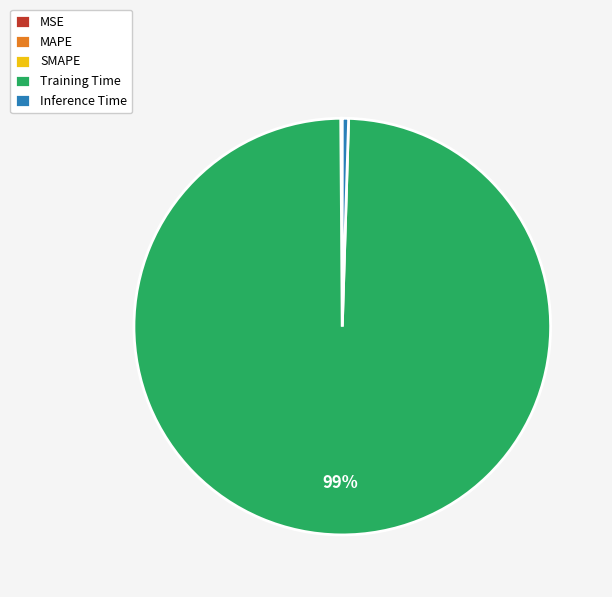

The Inference Time slice represents 7% of the pie. True or false?

False